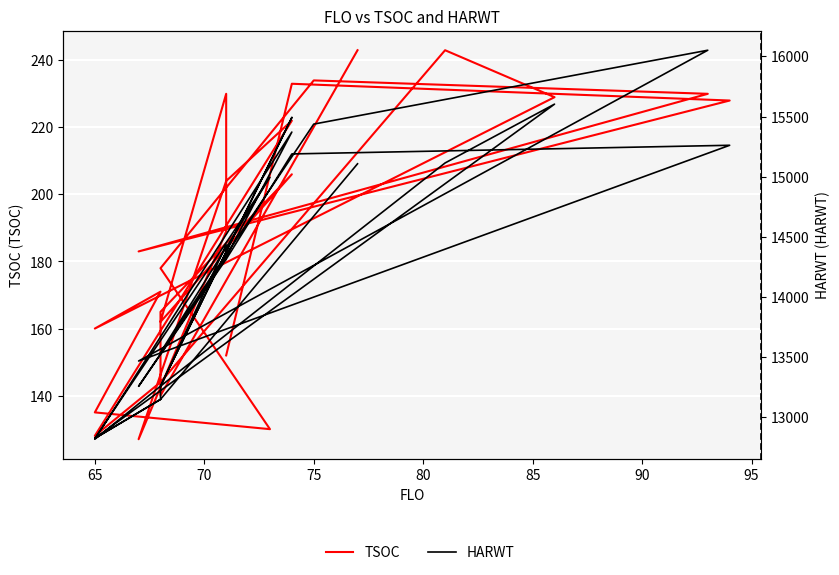

List the series in order of their overall mean, highest first.

HARWT, TSOC